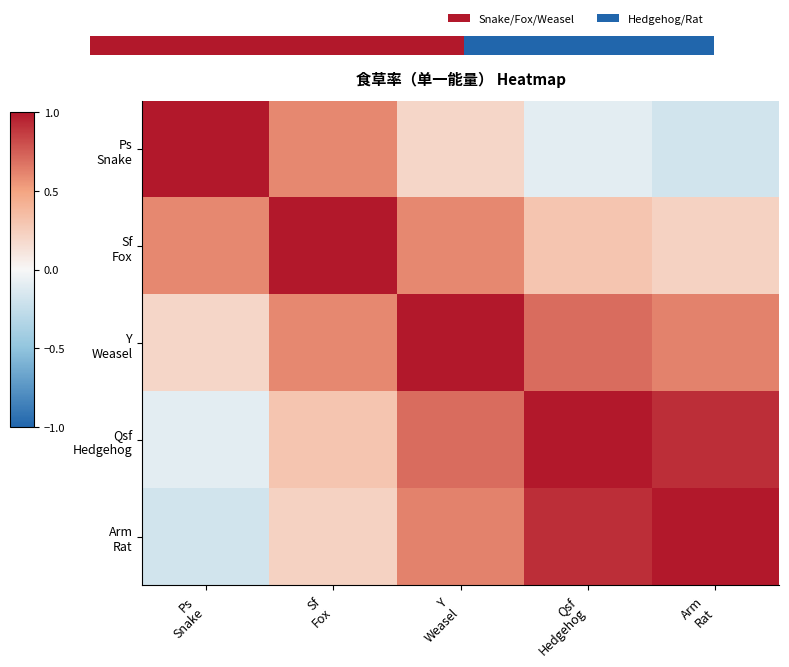

Which has a higher value, Y
Weasel or Sf
Fox?

Sf
Fox